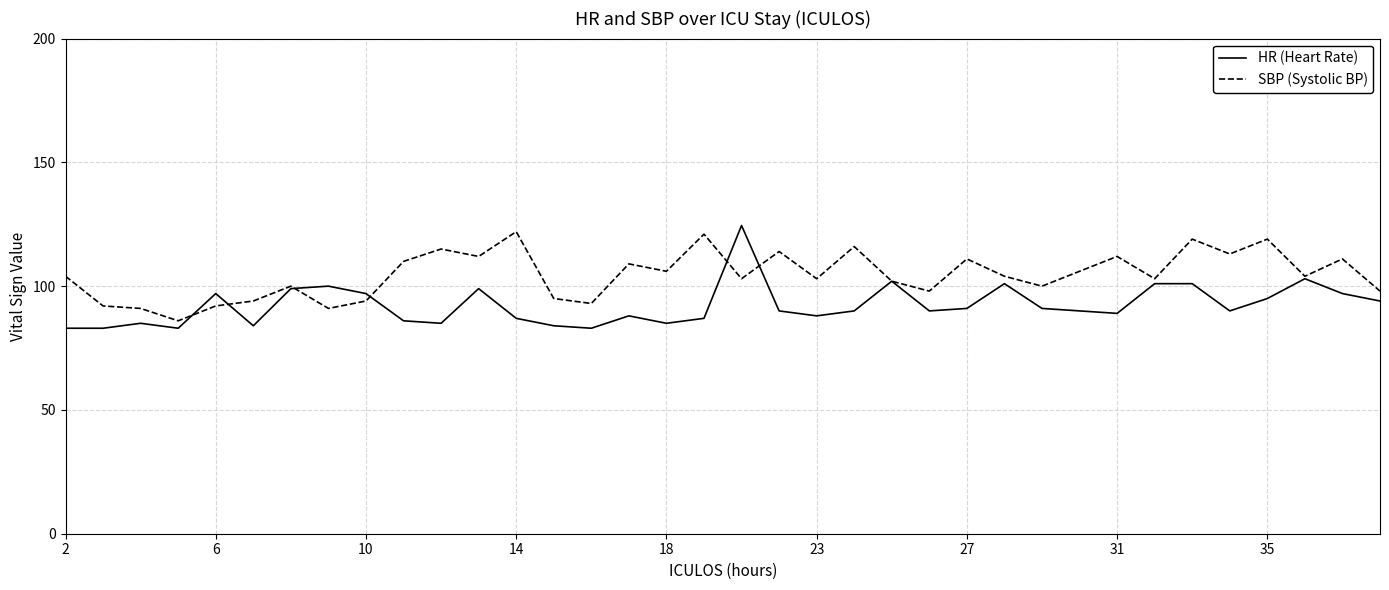

What are all the series names shown in the legend?

HR (Heart Rate), SBP (Systolic BP)